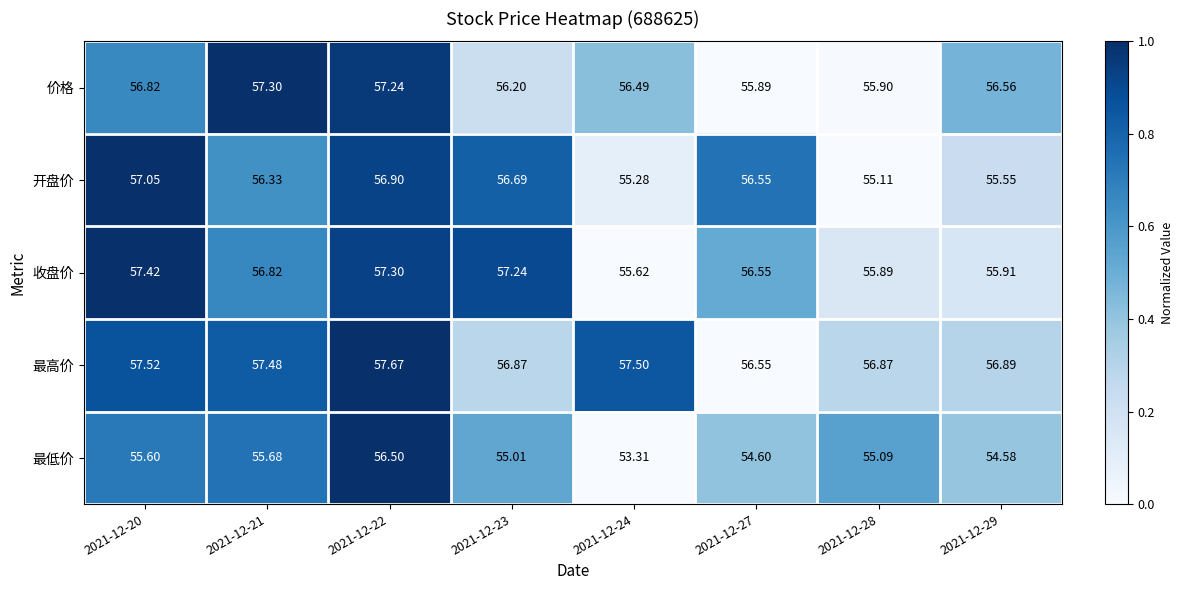

Is the value of 价格 at 2021-12-28 greater than the value of 最高价 at 2021-12-23?

No